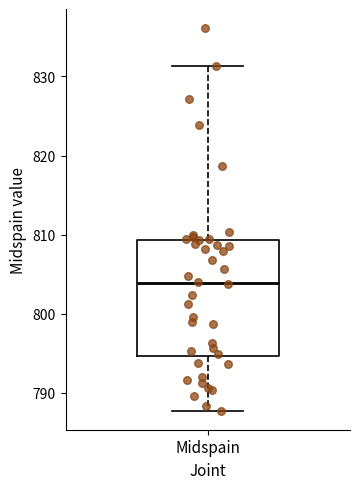

Read this box plot against the y-axis: the position of the median line, the range covered by the box, and the ends of both whiskers. The values are not printed on the chart, so give them approximately, as read against the axis.

median 804, box 795 to 809, whiskers 788 to 831